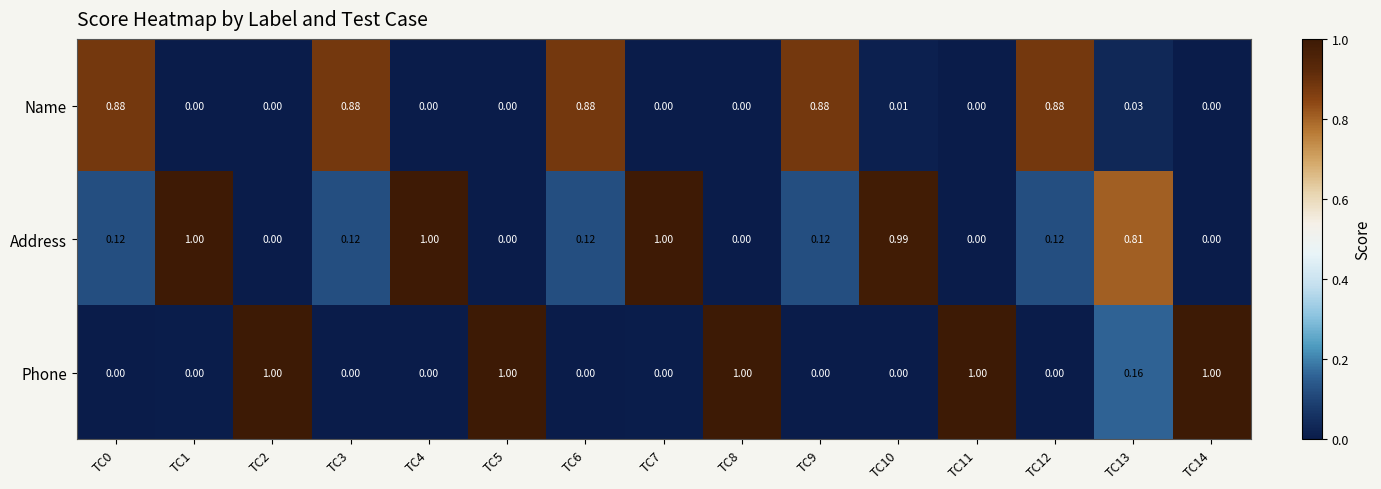

Is the value of Name at TC10 greater than the value of Phone at TC1?

Yes